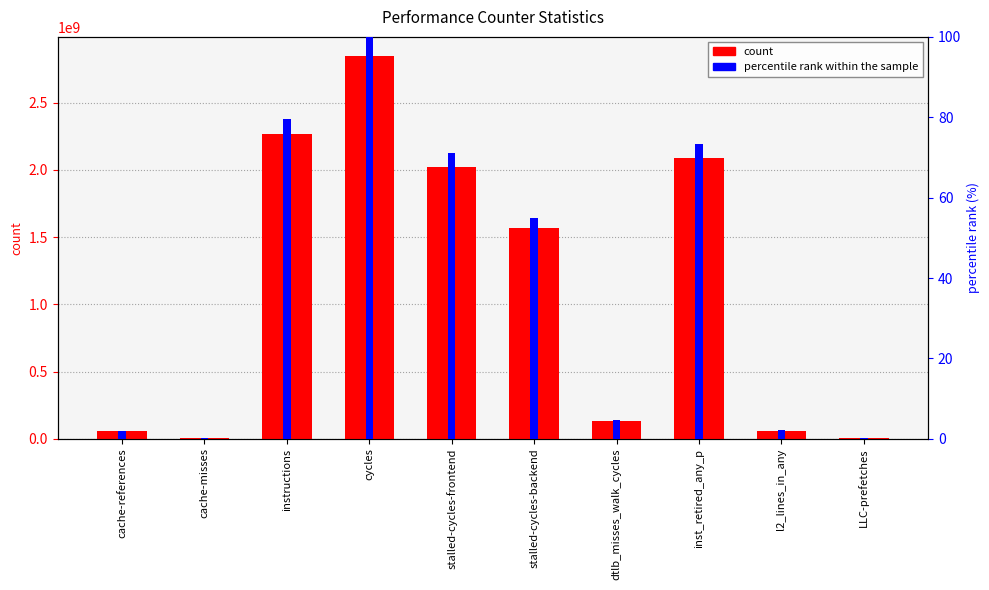

Which series has the largest total across all categories?

count